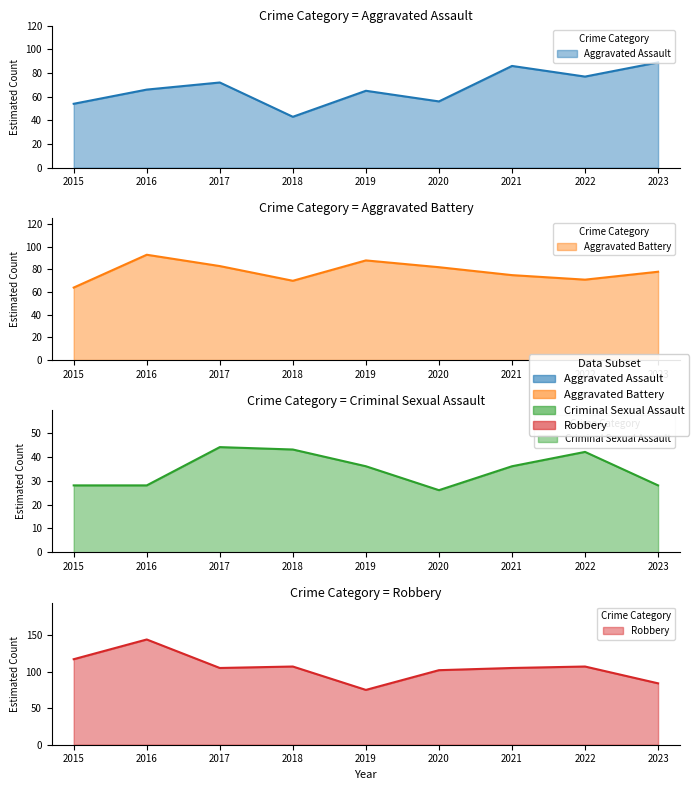

Which series changed the most between 2020 and 2021?

Aggravated Assault